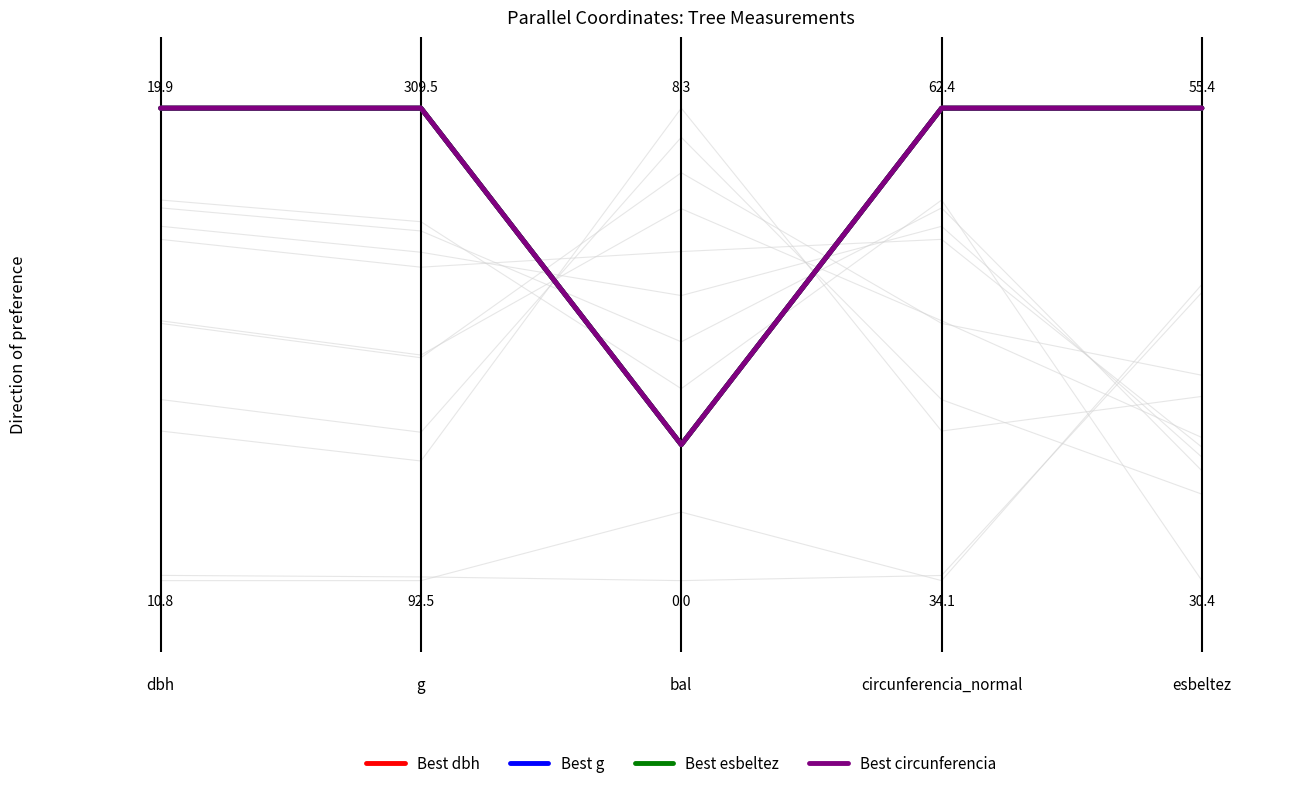

In Best g, how many points are higher than both neighbors (excluding endpoints)?

2